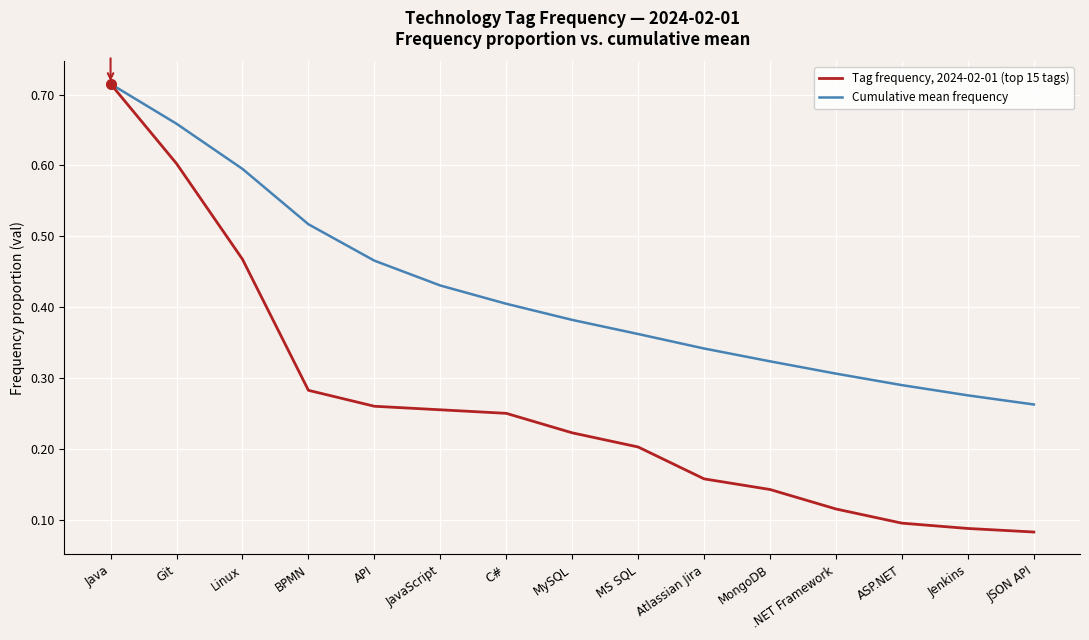

Which label corresponds to the largest value in the chart?

Java